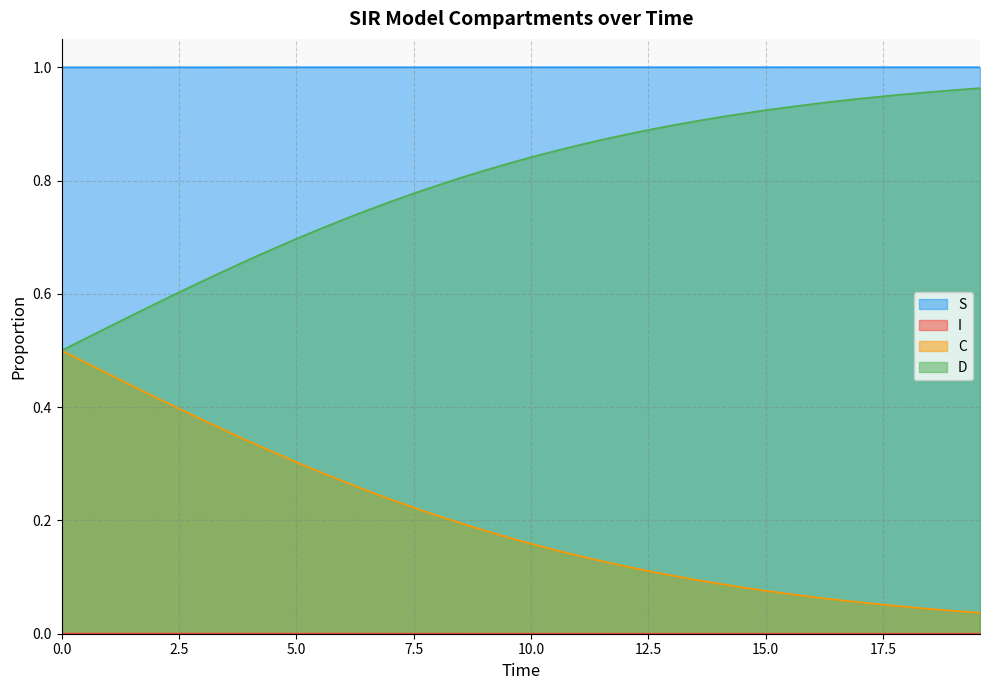

At which label does D reach its peak?

19.565217391304348